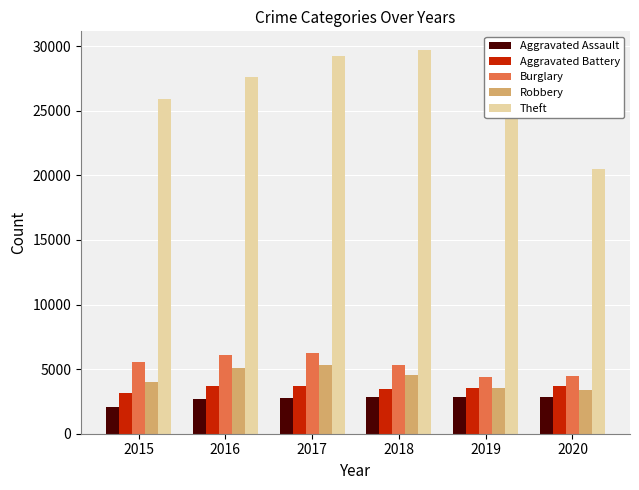

Between 2016 and 2018, which series saw the biggest shift?

Theft